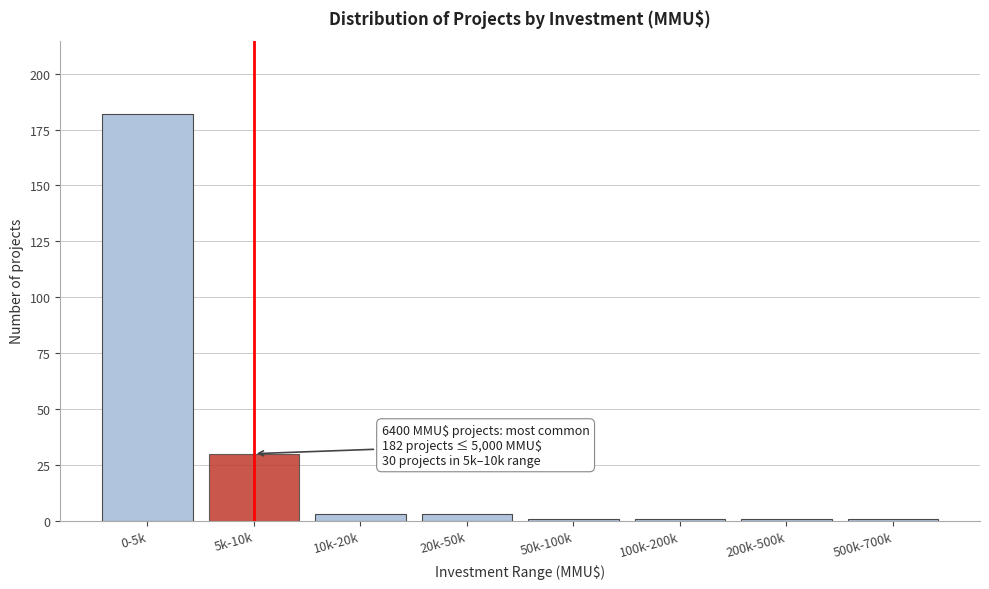

Reading left to right, extract all data points from this chart.

182	30	3	3	1	1	1	1